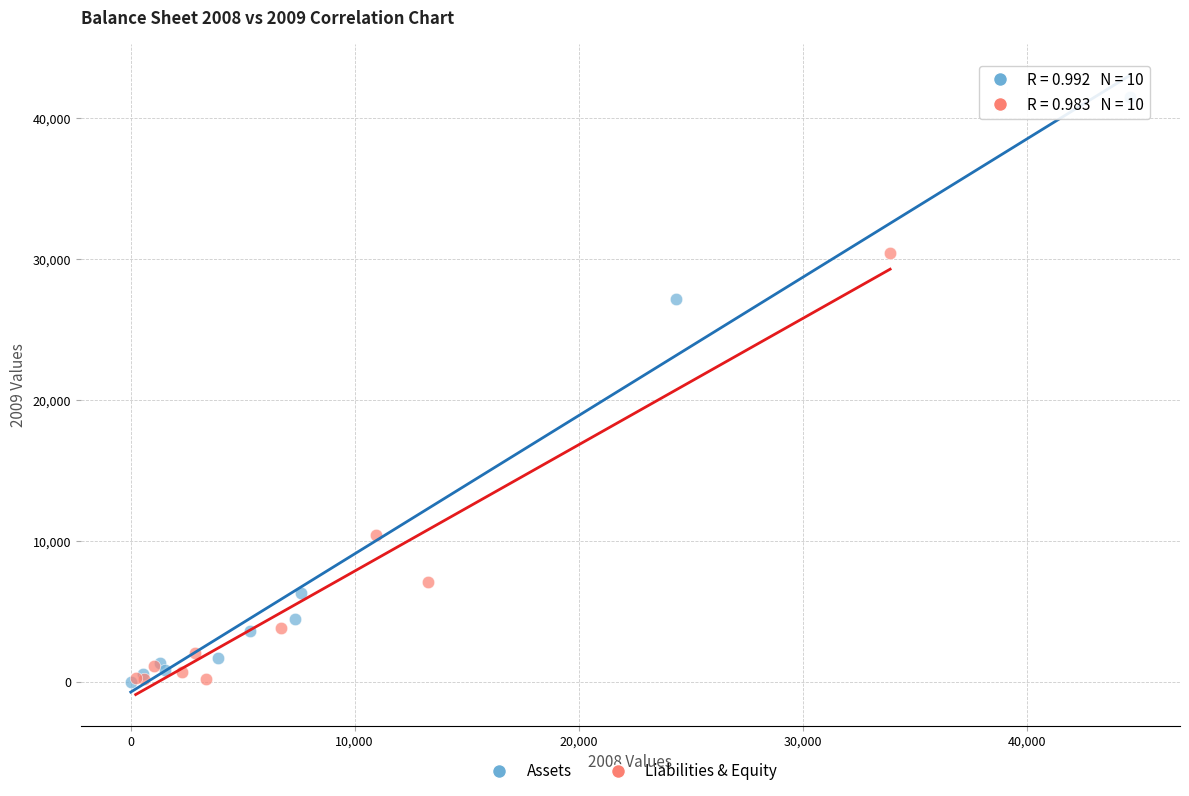

Which series has the widest spread of Y values?

Assets